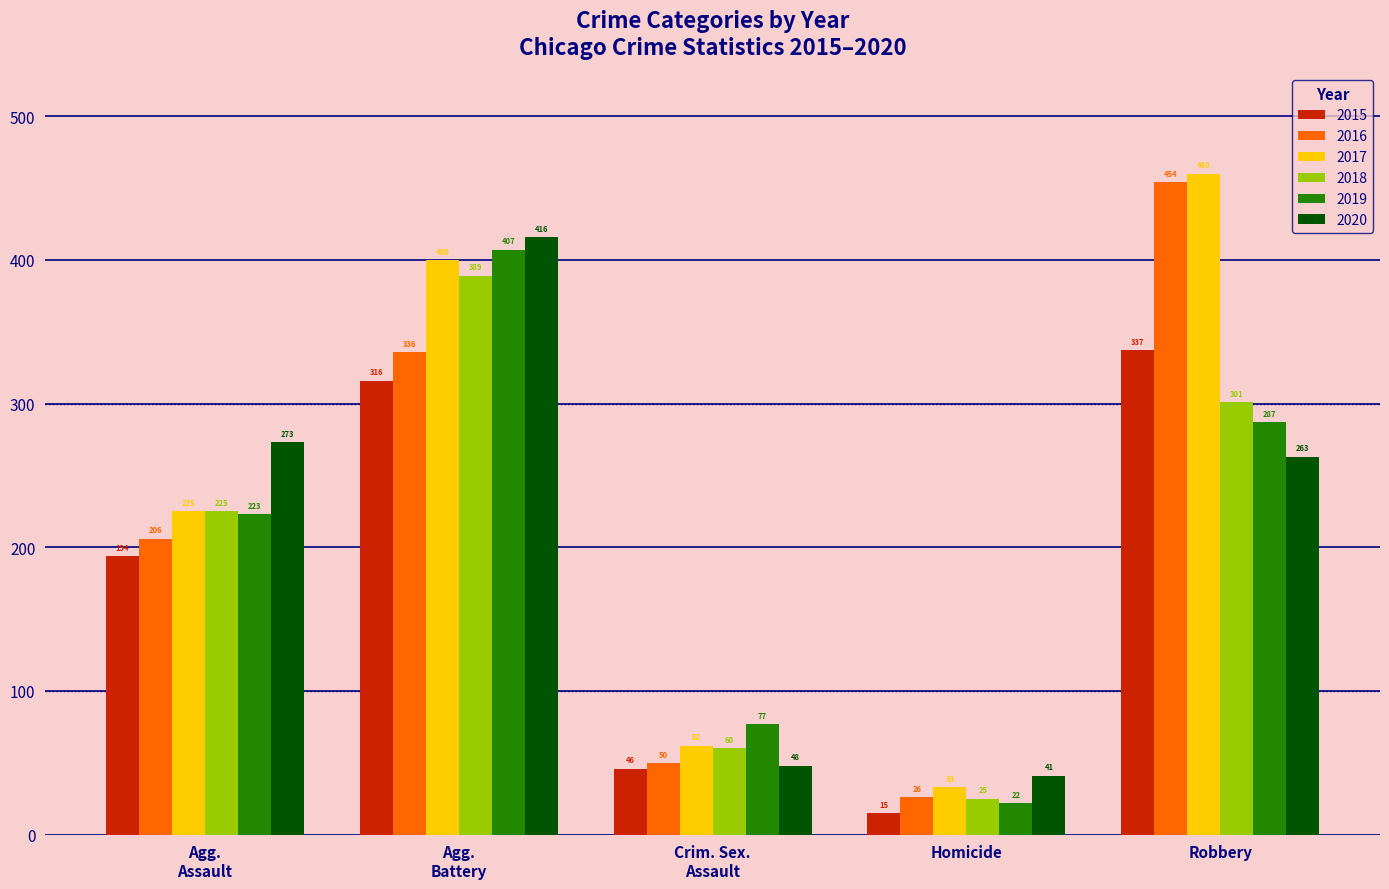

Which series has the largest total across all categories?

2017